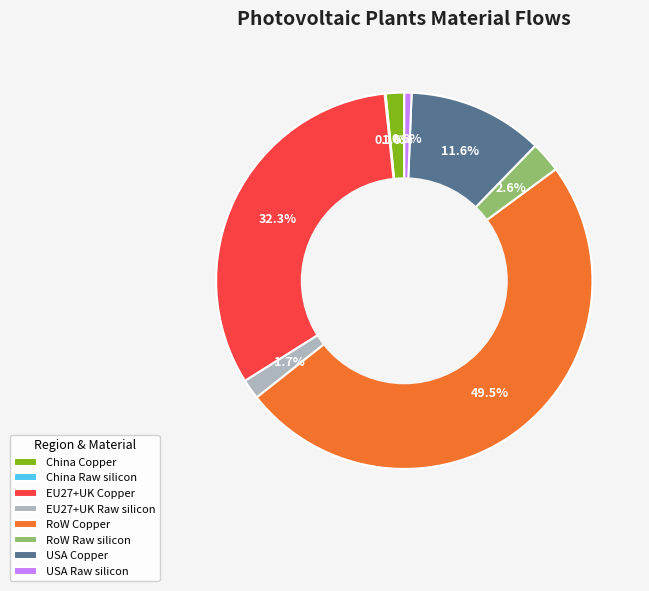

Is USA Copper the majority of the pie?

No